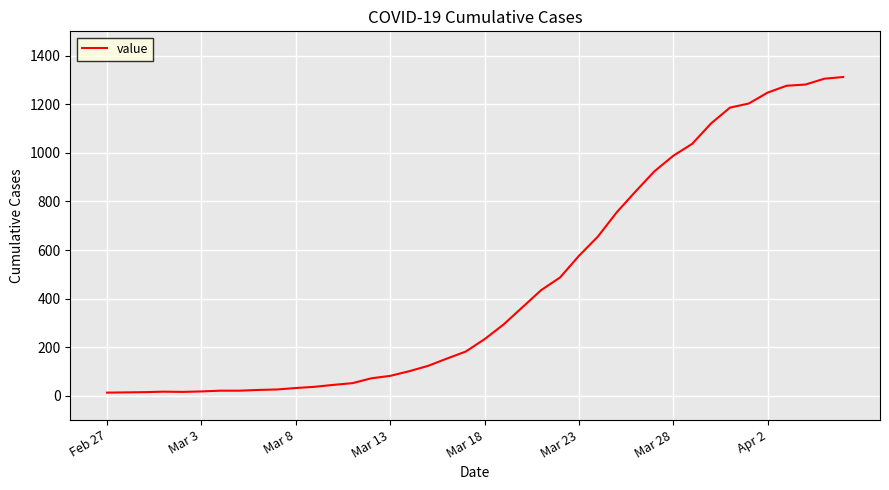

What is the maximum value shown in the chart?

1312